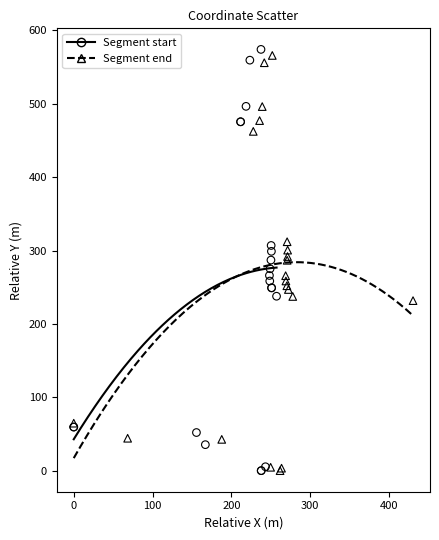

Which series has the largest Y range (max minus min)?

Segment start